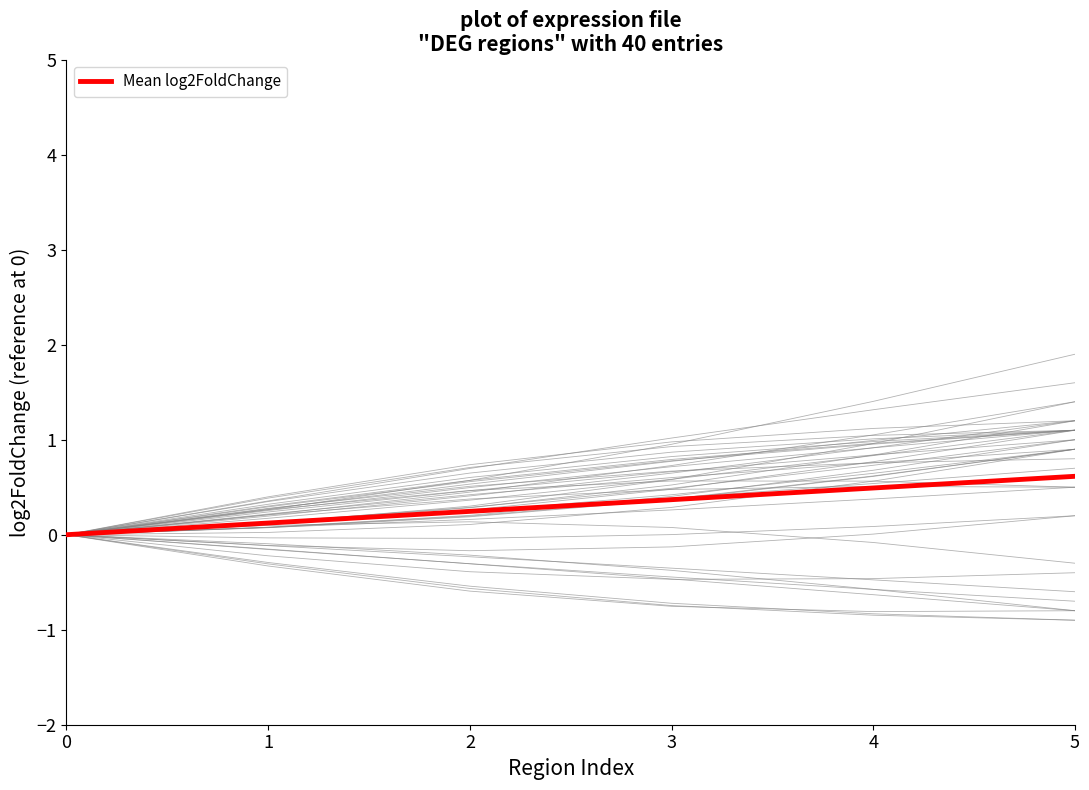

How many values are above zero?

5